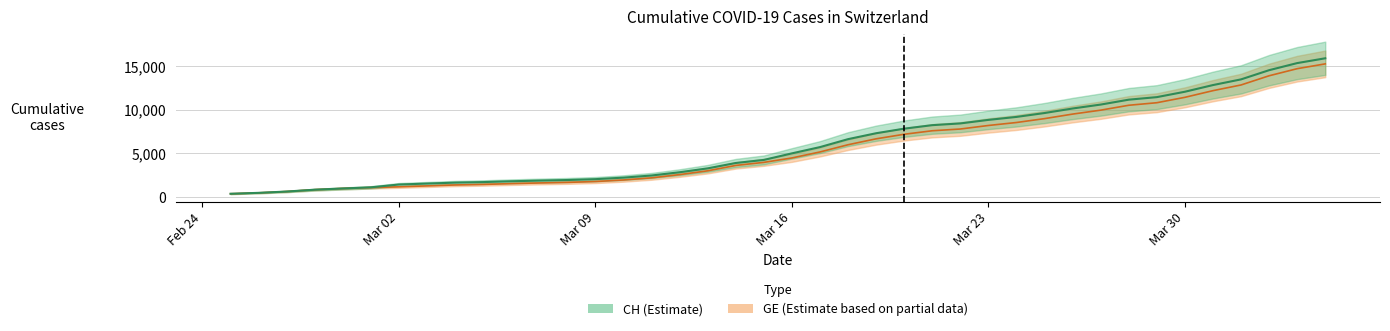

True or false: GE has a value of 24318 at 37.

False